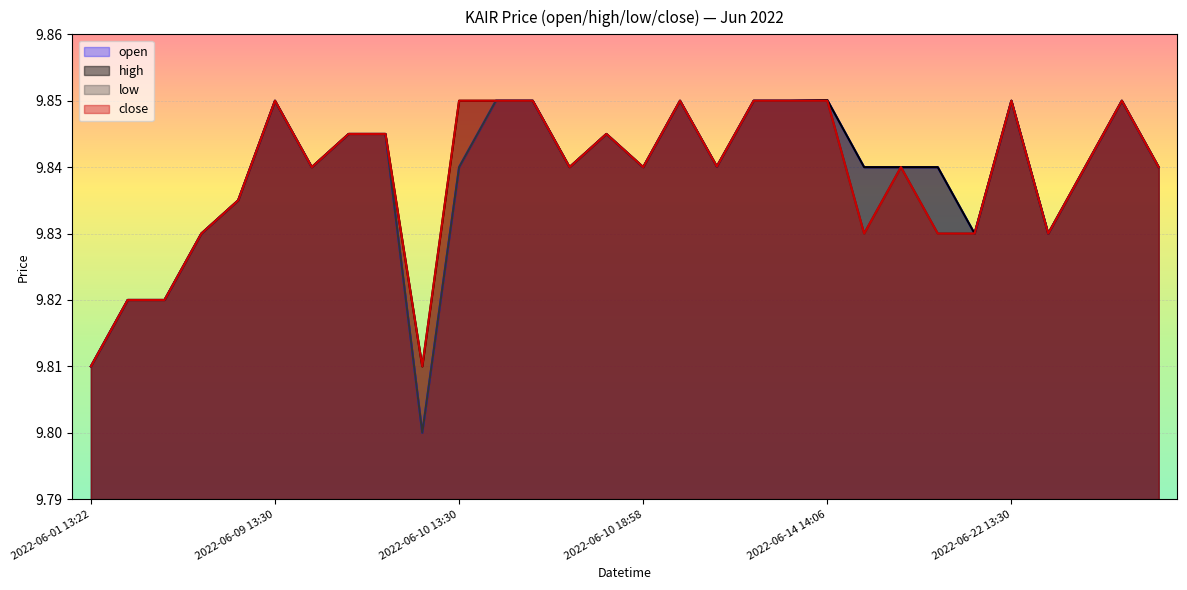

Which series has the largest total across all categories?

high